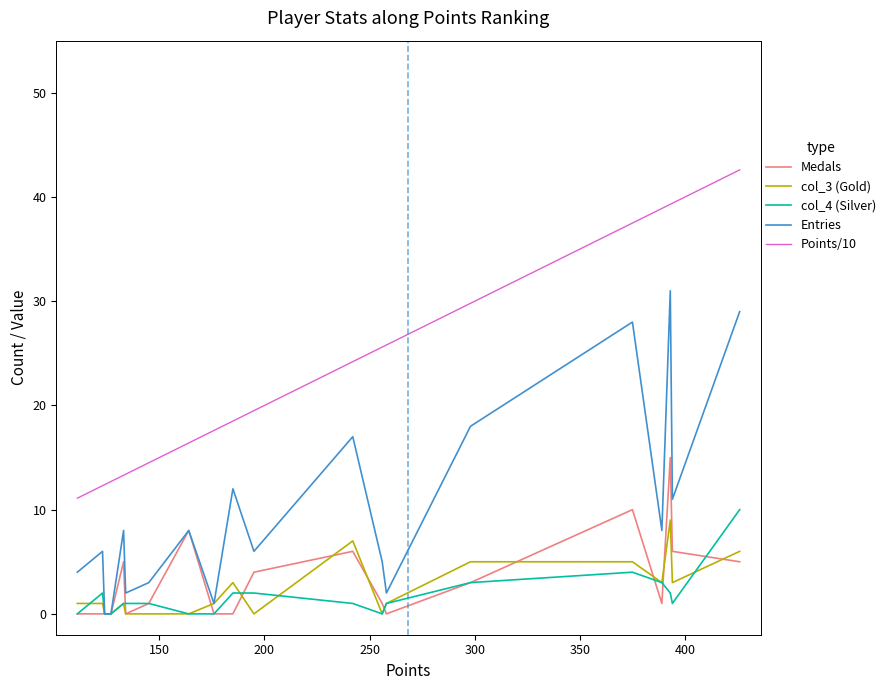

At how many categories does at least one series exceed 14?

14